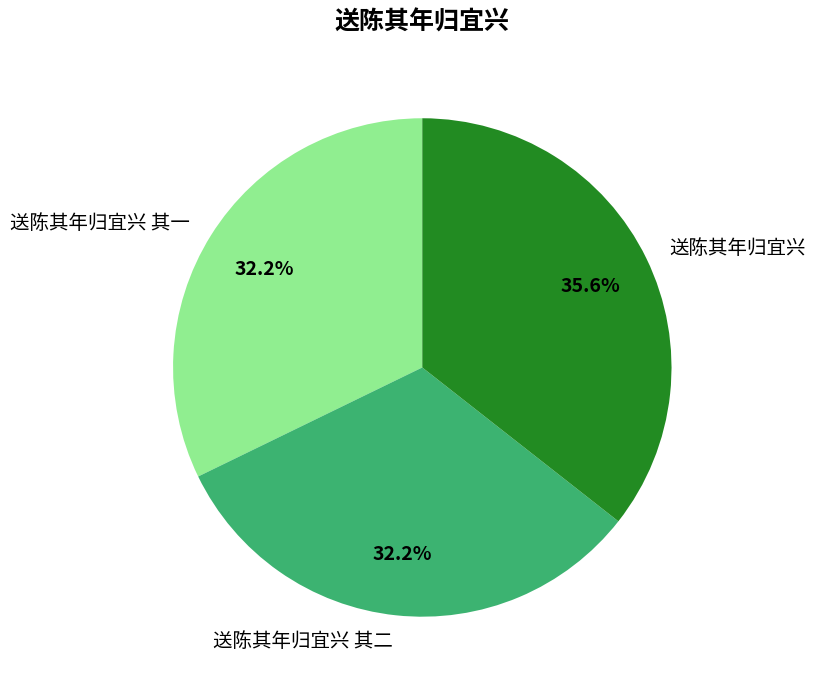

Count the number of slices in the pie.

3